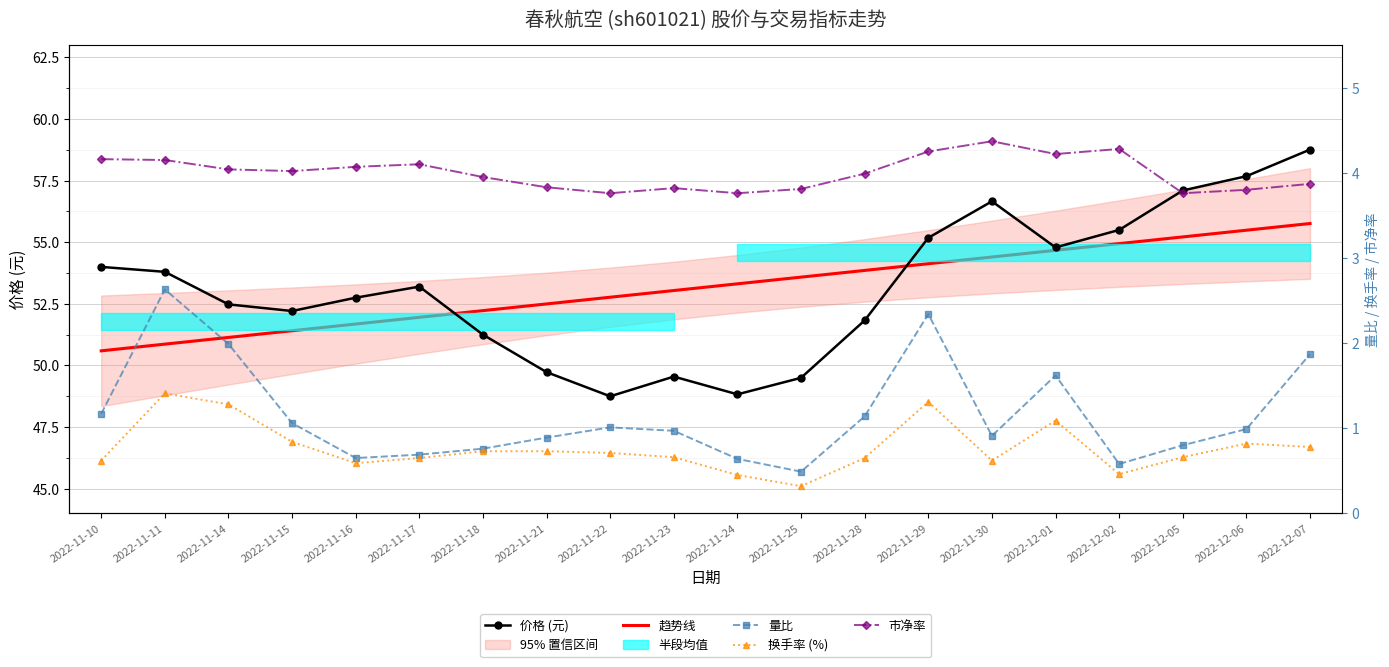

Is this an area chart (filled region under the line)?

No